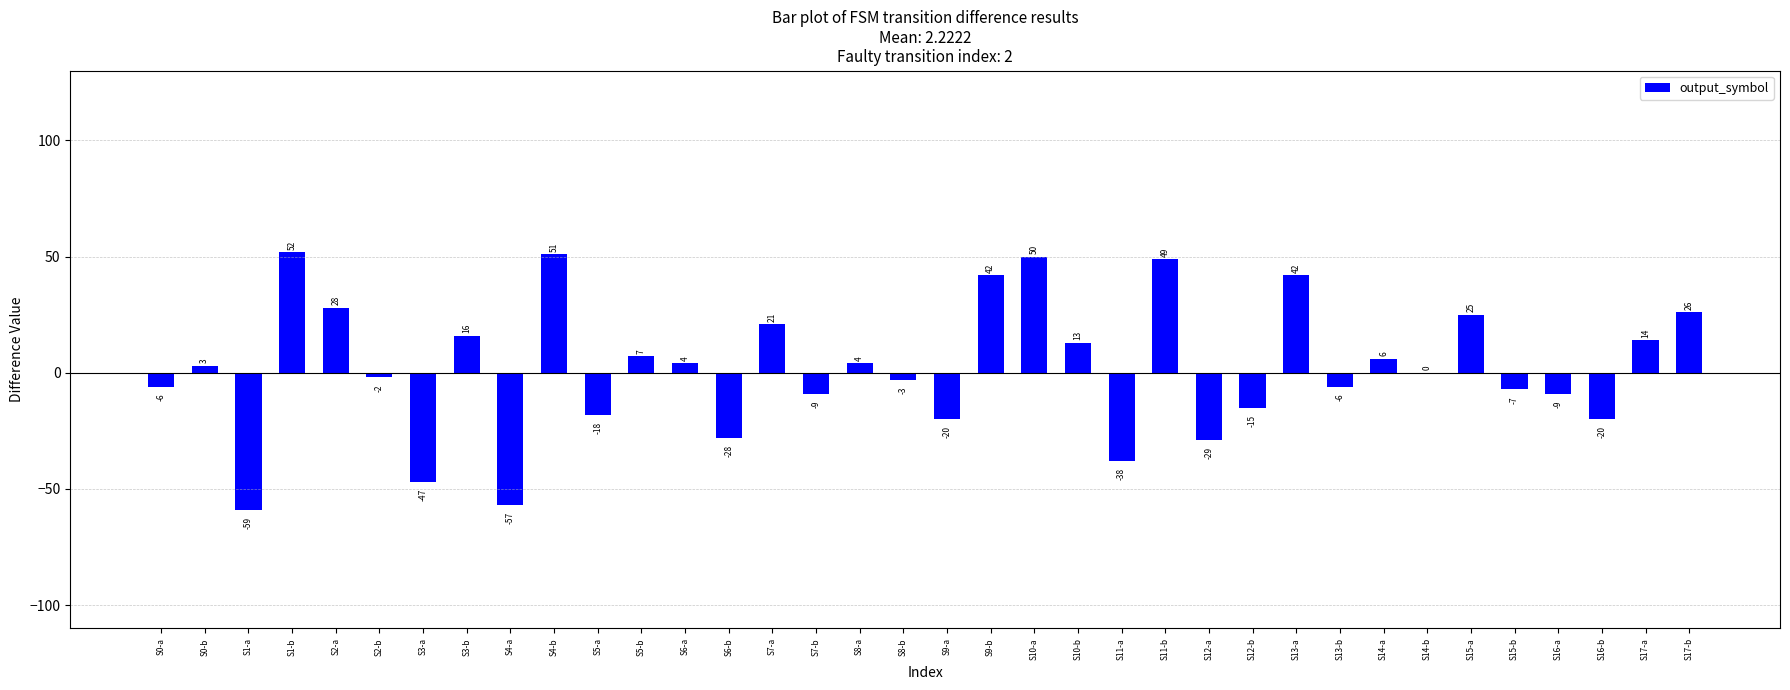

Which label corresponds to the largest value in the chart?

S1-b